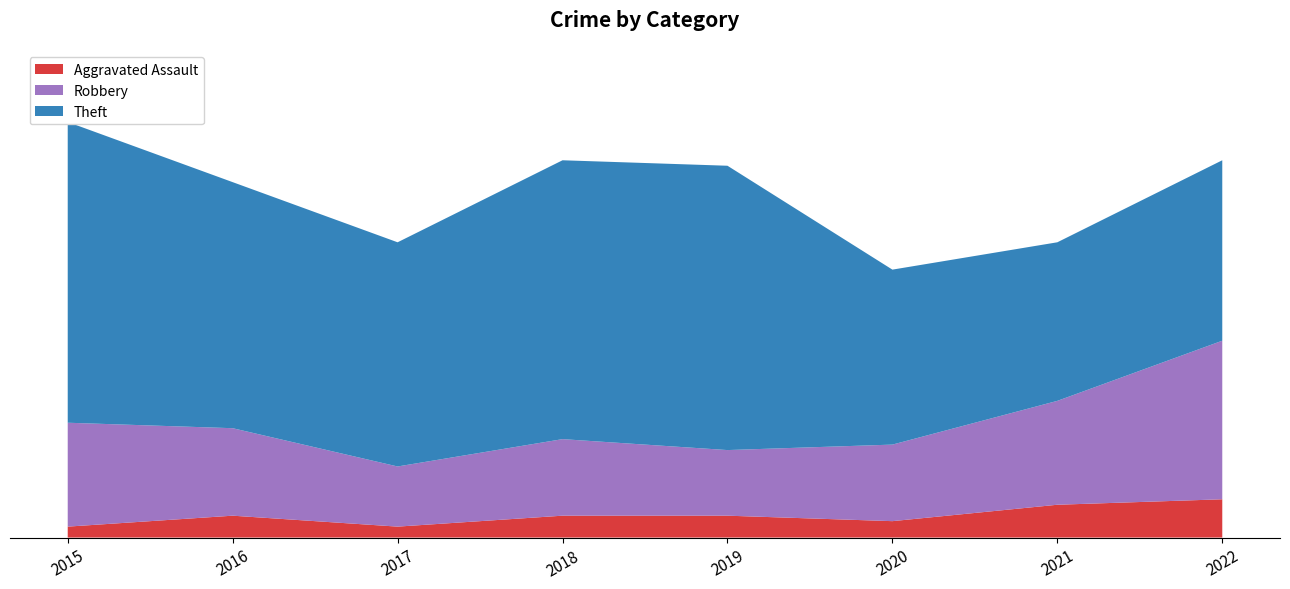

Reading left to right, list all the values displayed in this chart.

Aggravated Assault: 2015=2	2016=4	2017=2	2018=4	2019=4	2020=3	2021=6	2022=7
Robbery: 2015=19	2016=16	2017=11	2018=14	2019=12	2020=14	2021=19	2022=29
Theft: 2015=55	2016=45	2017=41	2018=51	2019=52	2020=32	2021=29	2022=33